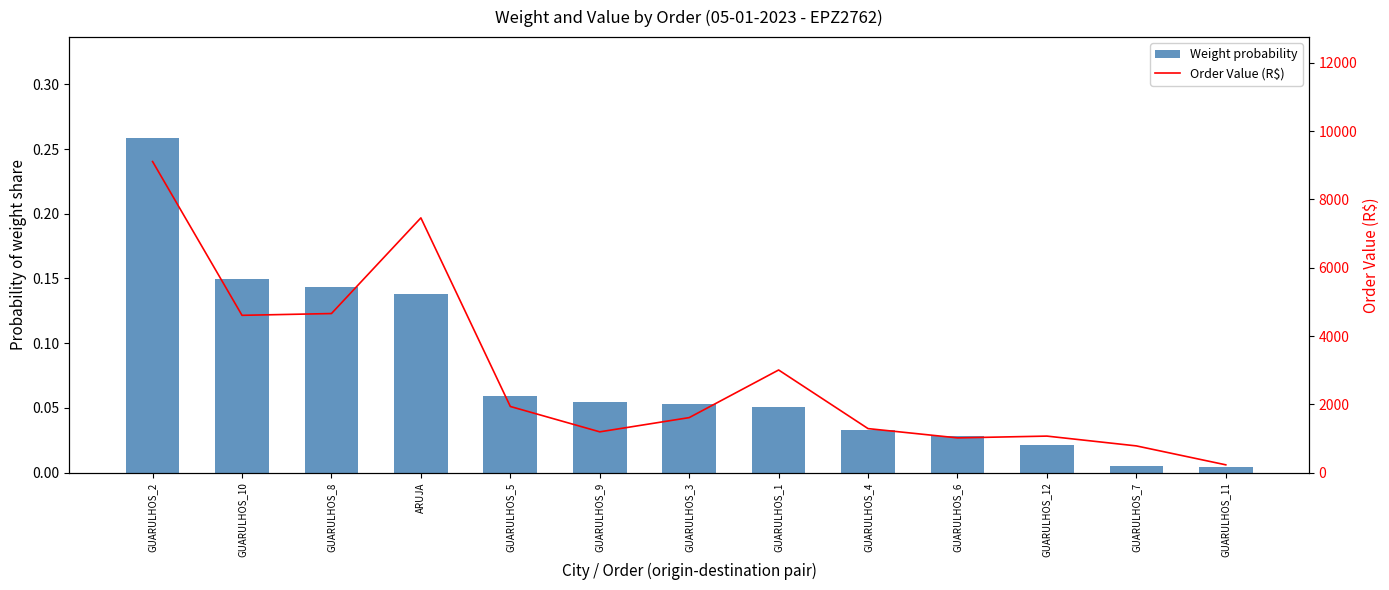

Which series has the largest range (max minus min)?

Order Value (R$)